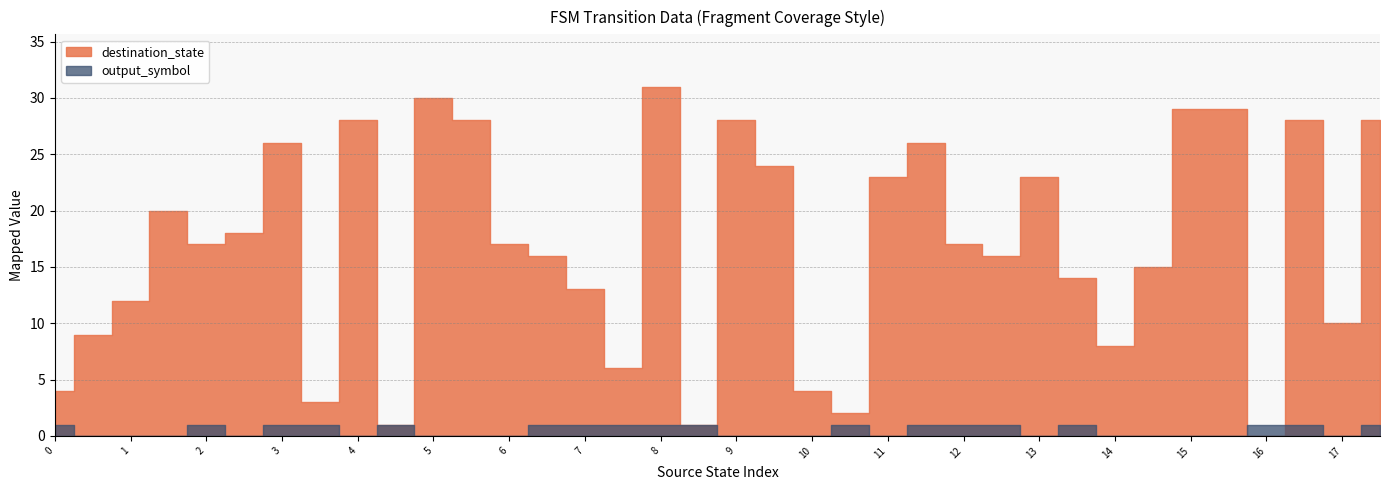

How many interior local peaks does the destination_state series have?

9